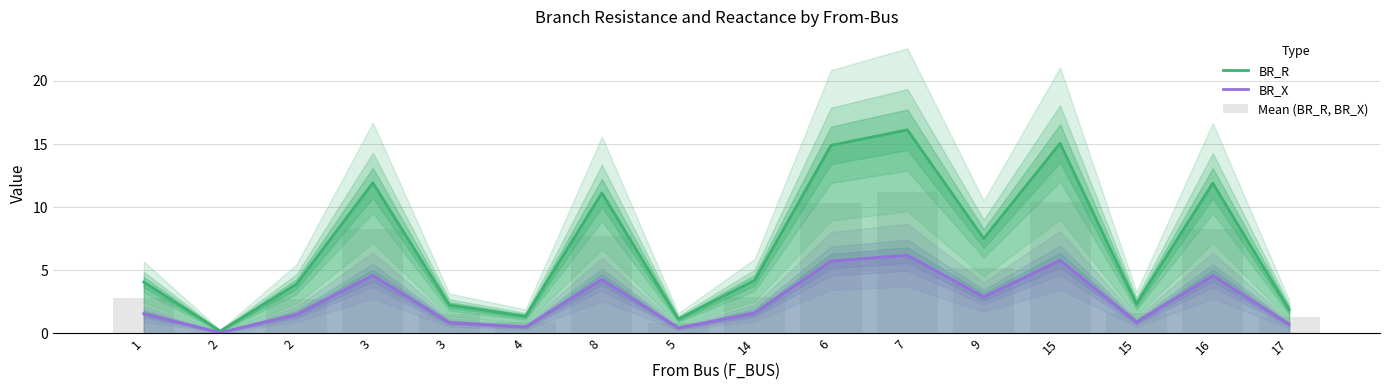

Rank the categories by BR_X value from lowest to highest.

2, 5, 4, 17, 3, 15, 2, 1, 14, 9, 8, 16, 3, 6, 15, 7